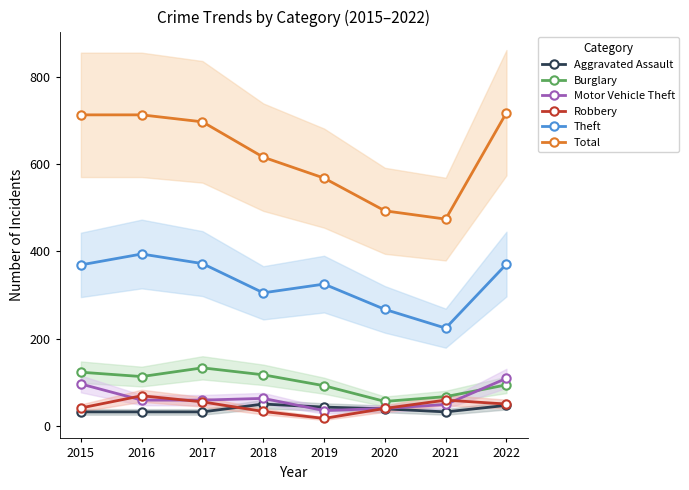

At 2016, list the series in order from largest to smallest.

Total, Theft, Burglary, Robbery, Motor Vehicle Theft, Aggravated Assault